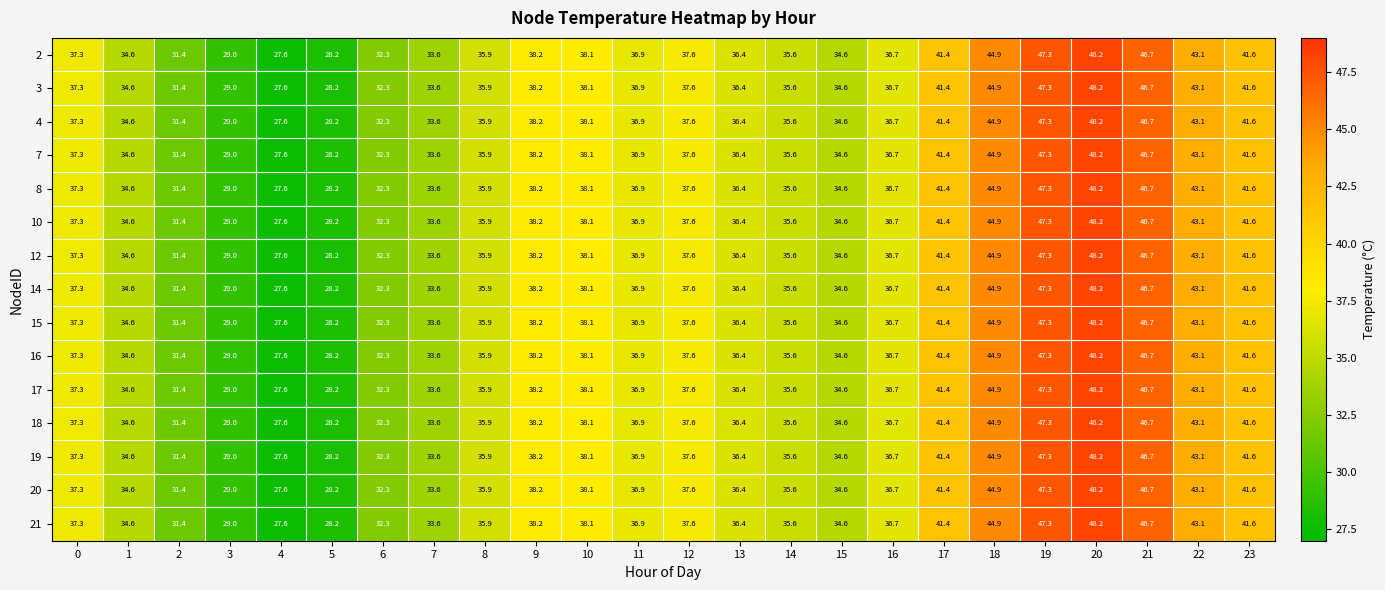

How many distinct data groups are displayed?

15